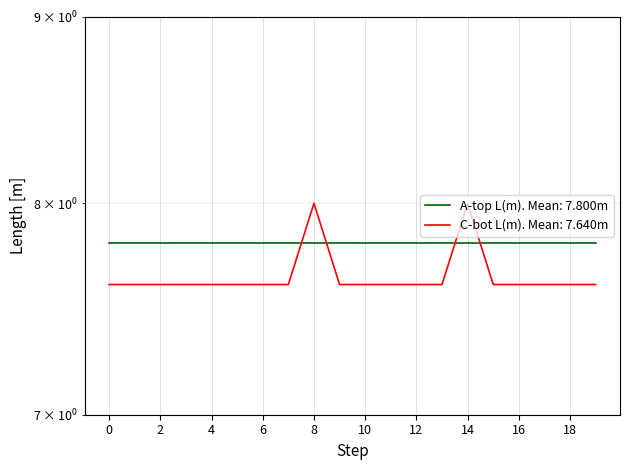

Count the values in the range 7 to 8.

20